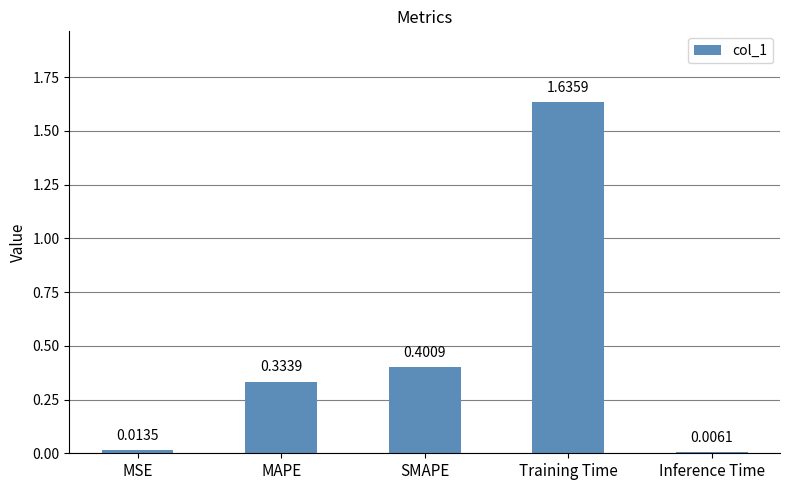

What is the ratio of the value at SMAPE to the value at Training Time?

0.2